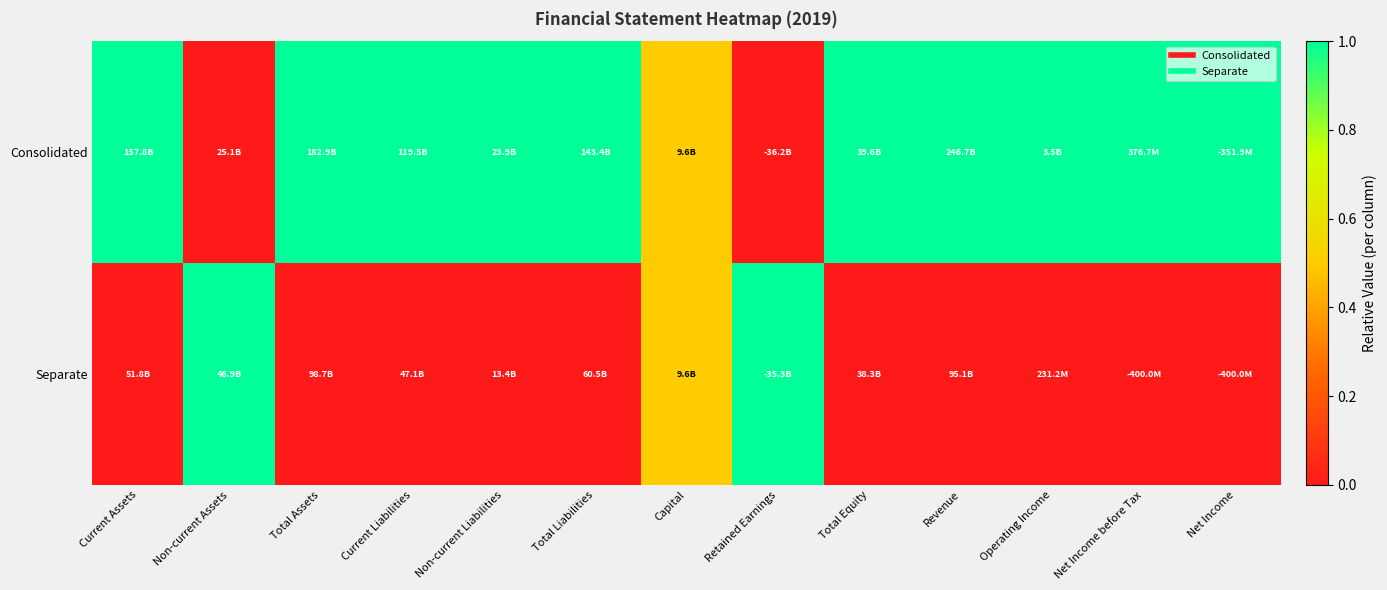

Reading right to left, transcribe all the data shown in this chart.

Consolidated: Net Income=1.0	Net Income before Tax=1.0	Operating Income=1.0	Revenue=1.0	Total Equity=1.0	Retained Earnings=0.0	Capital=0.5	Total Liabilities=1.0	Non-current Liabilities=1.0	Current Liabilities=1.0	Total Assets=1.0	Non-current Assets=0.0	Current Assets=1.0
Separate: Net Income=0.0	Net Income before Tax=0.0	Operating Income=0.0	Revenue=0.0	Total Equity=0.0	Retained Earnings=1.0	Capital=0.5	Total Liabilities=0.0	Non-current Liabilities=0.0	Current Liabilities=0.0	Total Assets=0.0	Non-current Assets=1.0	Current Assets=0.0